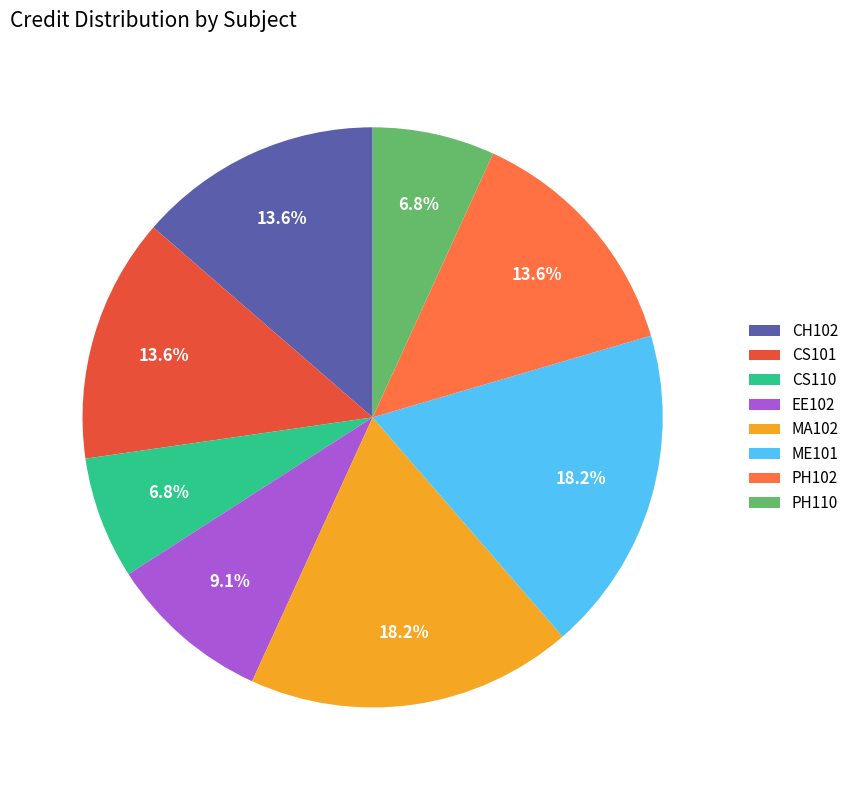

Which has a higher value, CS110 or ME101?

ME101